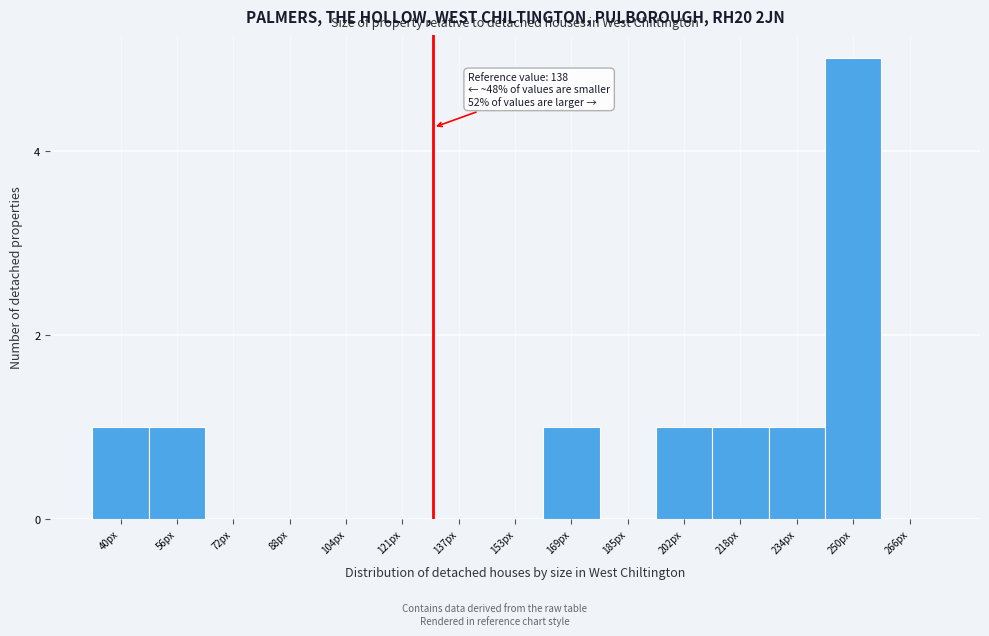

Reading left to right, transcribe all the data shown in this chart.

40px=1	56px=1	72px=0	88px=0	104px=0	121px=0	137px=0	153px=0	169px=1	185px=0	202px=1	218px=1	234px=1	250px=5	266px=0